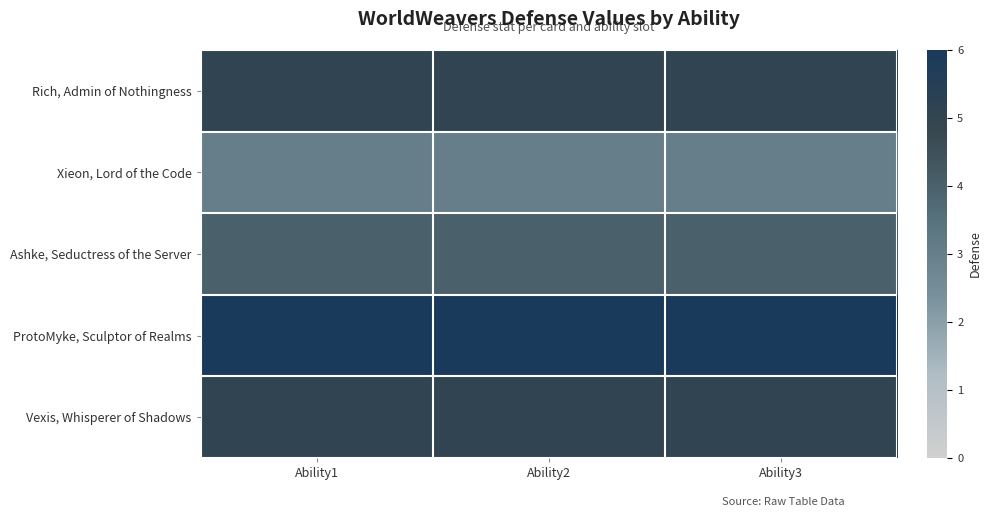

Reading left to right, what are all the values shown in this chart?

Rich, Admin of Nothingness: Ability1=5	Ability2=5	Ability3=5
Xieon, Lord of the Code: Ability1=3	Ability2=3	Ability3=3
Ashke, Seductress of the Server: Ability1=4	Ability2=4	Ability3=4
ProtoMyke, Sculptor of Realms: Ability1=6	Ability2=6	Ability3=6
Vexis, Whisperer of Shadows: Ability1=5	Ability2=5	Ability3=5